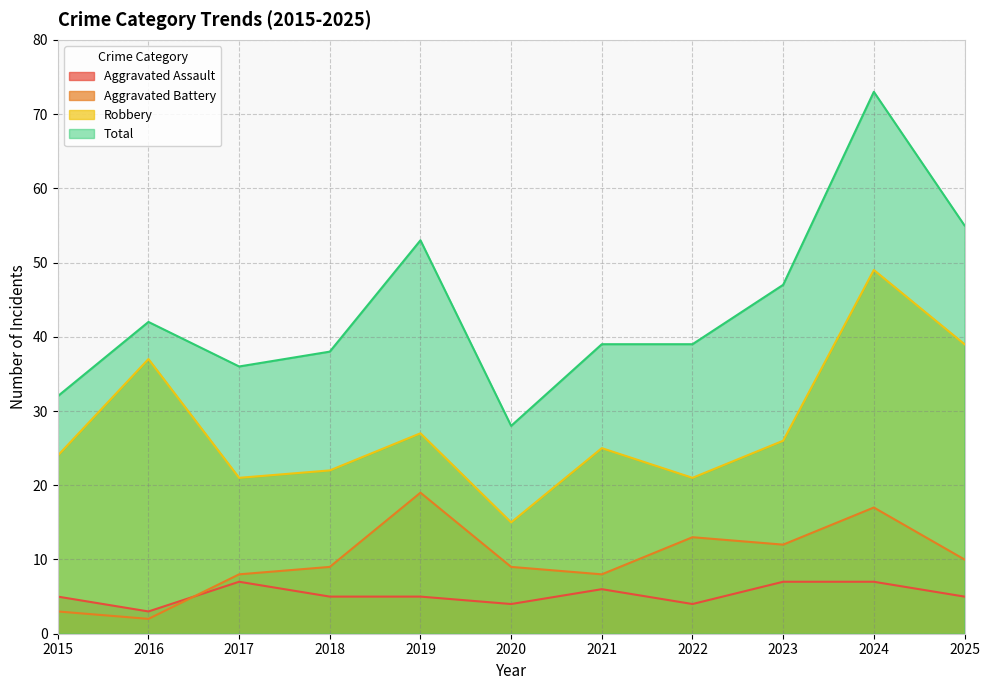

The value of Aggravated Assault at 2022 is 1. True or false?

False